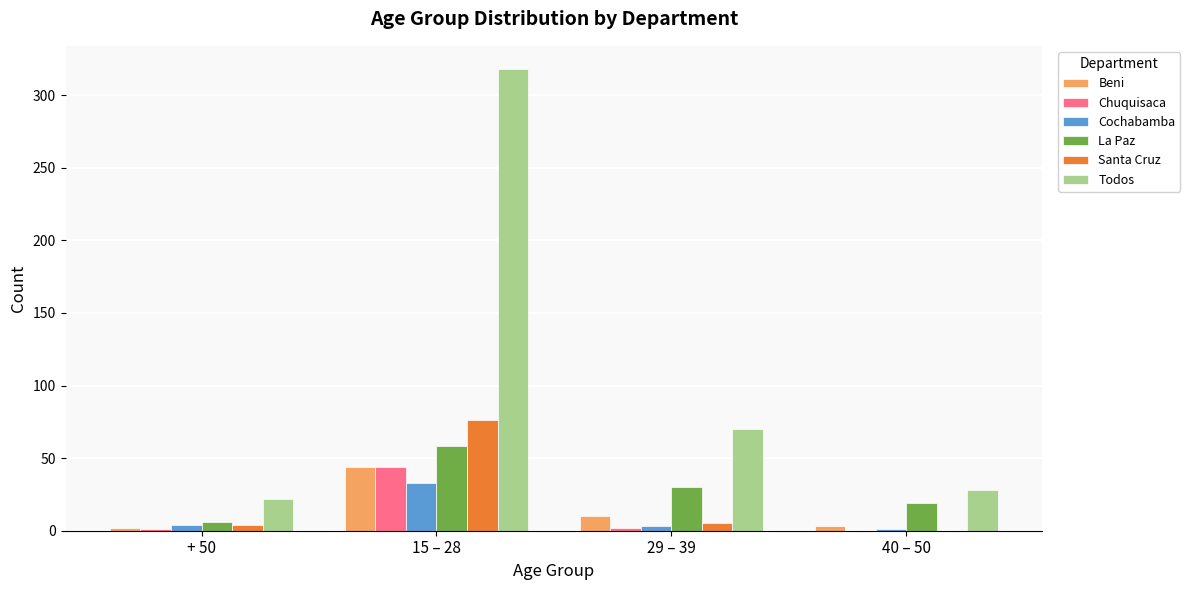

What is the maximum value for Beni?

44